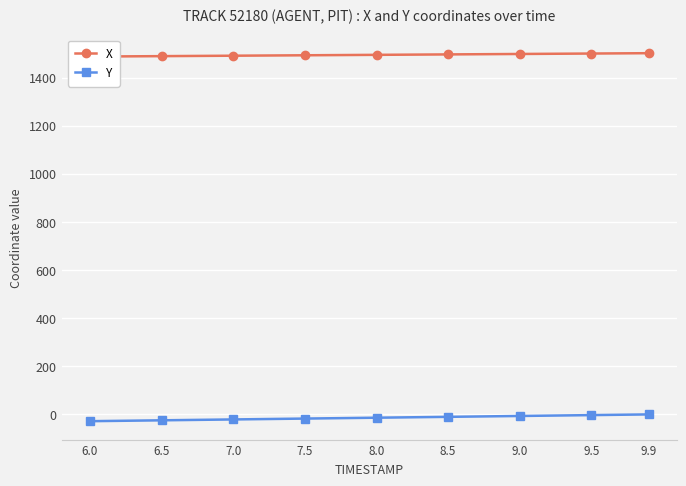

What is the label of the 7th point from the right?

7.0